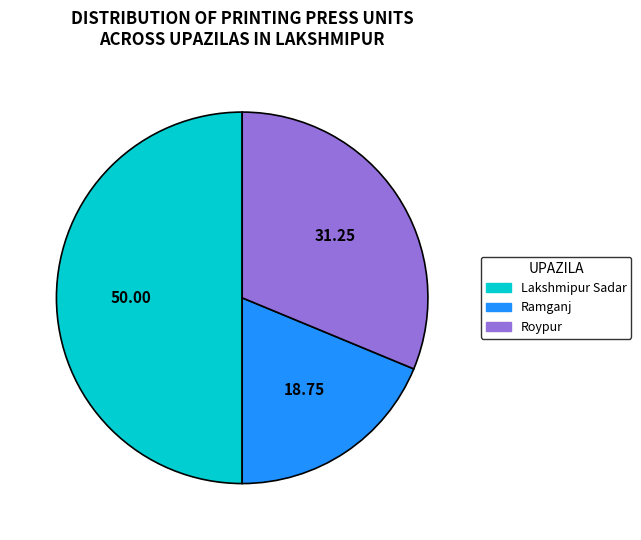

Which slice is the smallest?

Ramganj